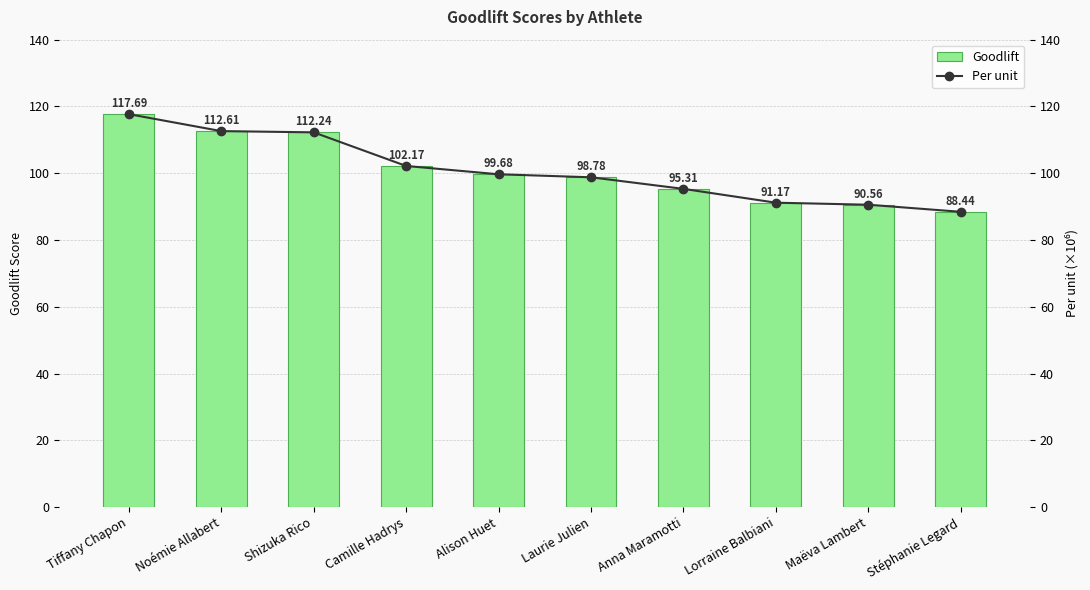

Which category has the highest value across all series?

Tiffany Chapon